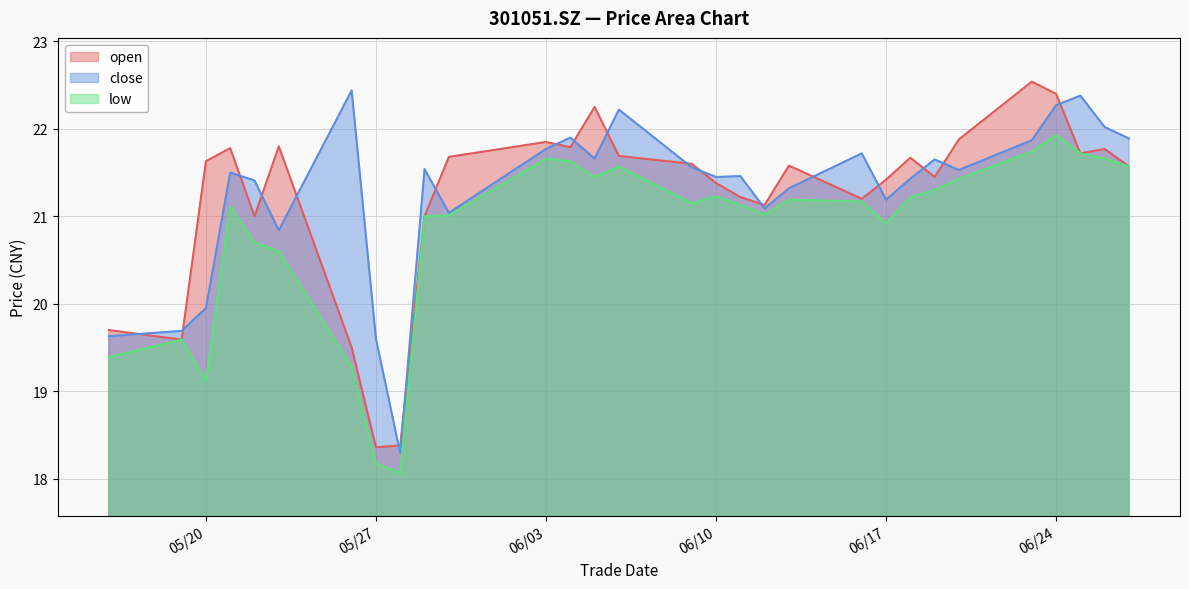

Which series has the widest spread of values?

open